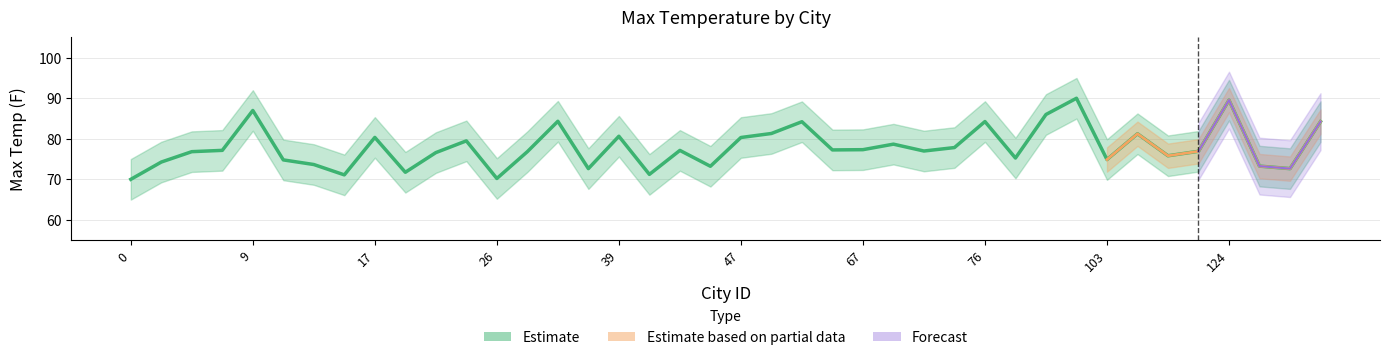

How many values exceed 77?

20